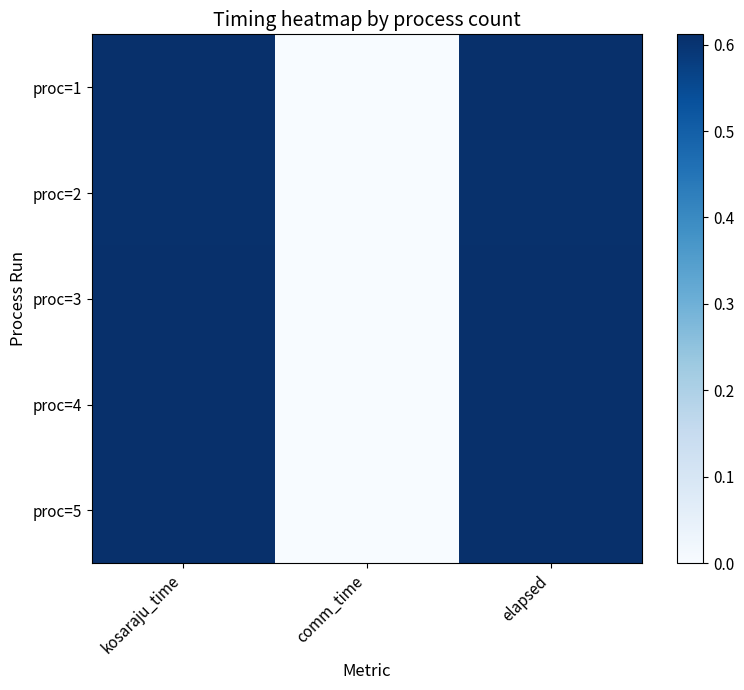

Reading left to right, extract all data points from this chart.

proc=1: kosaraju_time=0.6	comm_time=0.0	elapsed=0.6
proc=2: kosaraju_time=0.6	comm_time=0.0	elapsed=0.6
proc=3: kosaraju_time=0.6	comm_time=0.0	elapsed=0.6
proc=4: kosaraju_time=0.6	comm_time=0.0	elapsed=0.6
proc=5: kosaraju_time=0.6	comm_time=0.0	elapsed=0.6